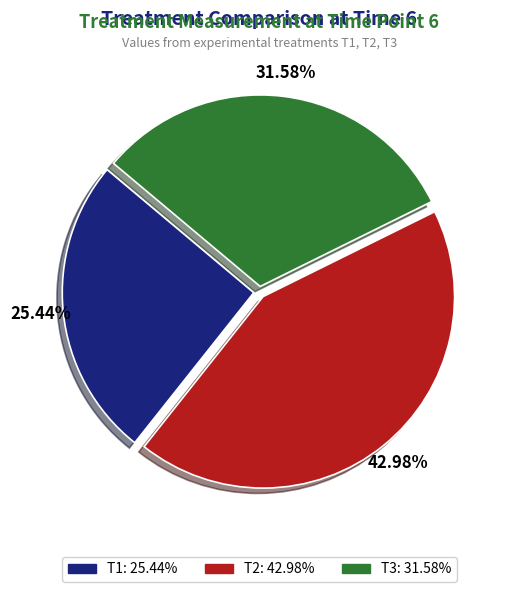

What percentage is the T3 slice, to the nearest percent?

32%